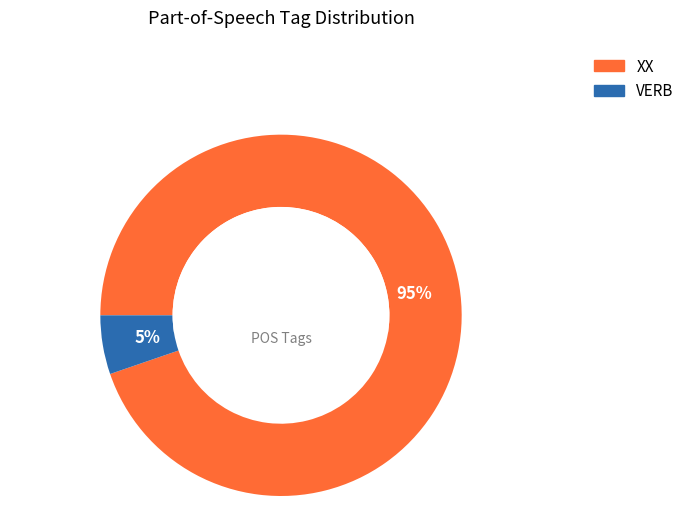

Which slice is the largest?

XX